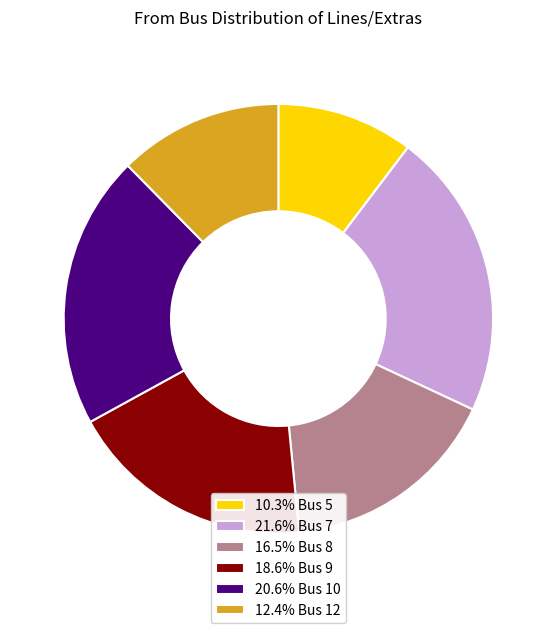

What is the ratio of the value at 18.6% Bus 9 to the value at 16.5% Bus 8?

1.1